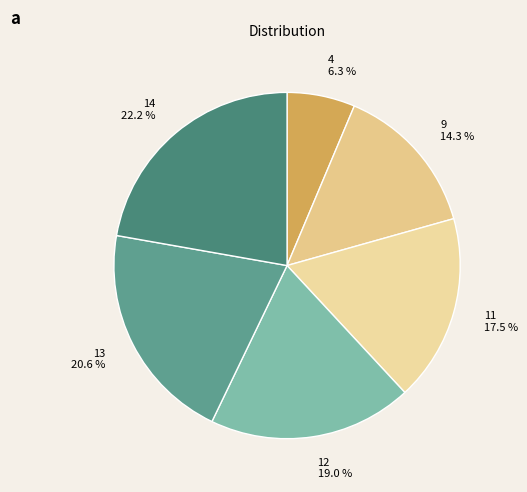

What is the smallest slice in the pie chart?

4